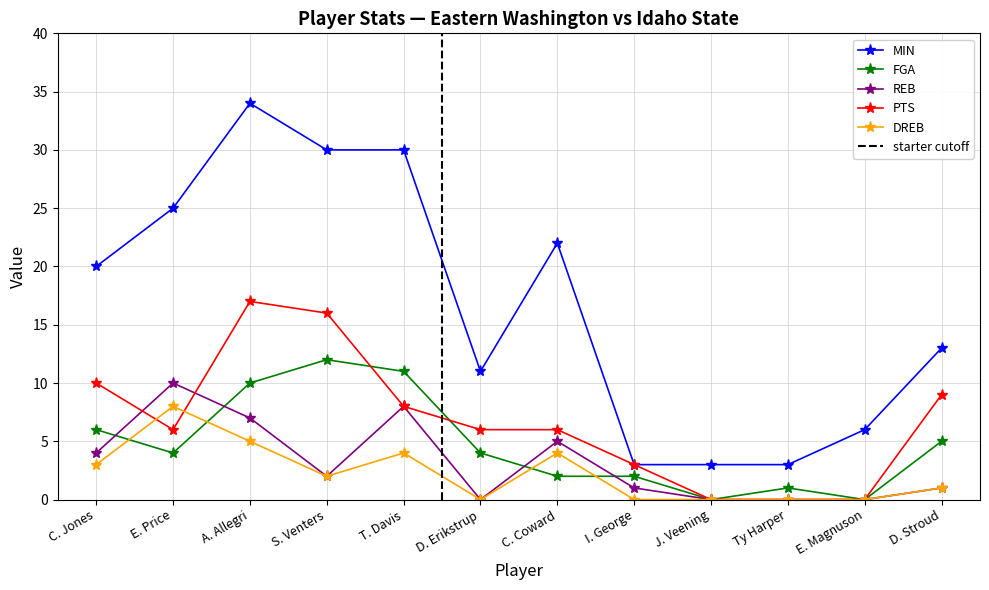

How many lines are shown in the chart?

5